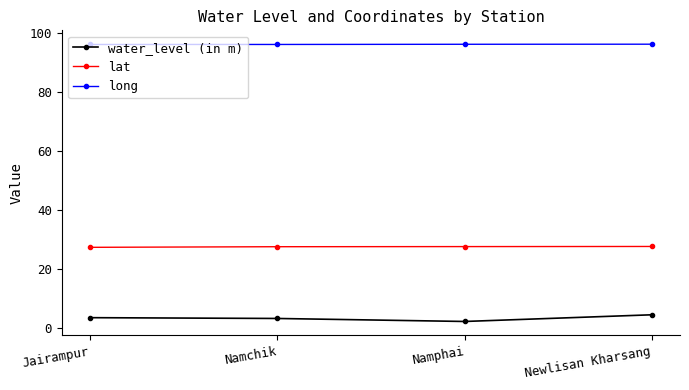

How many lines are shown in the chart?

3